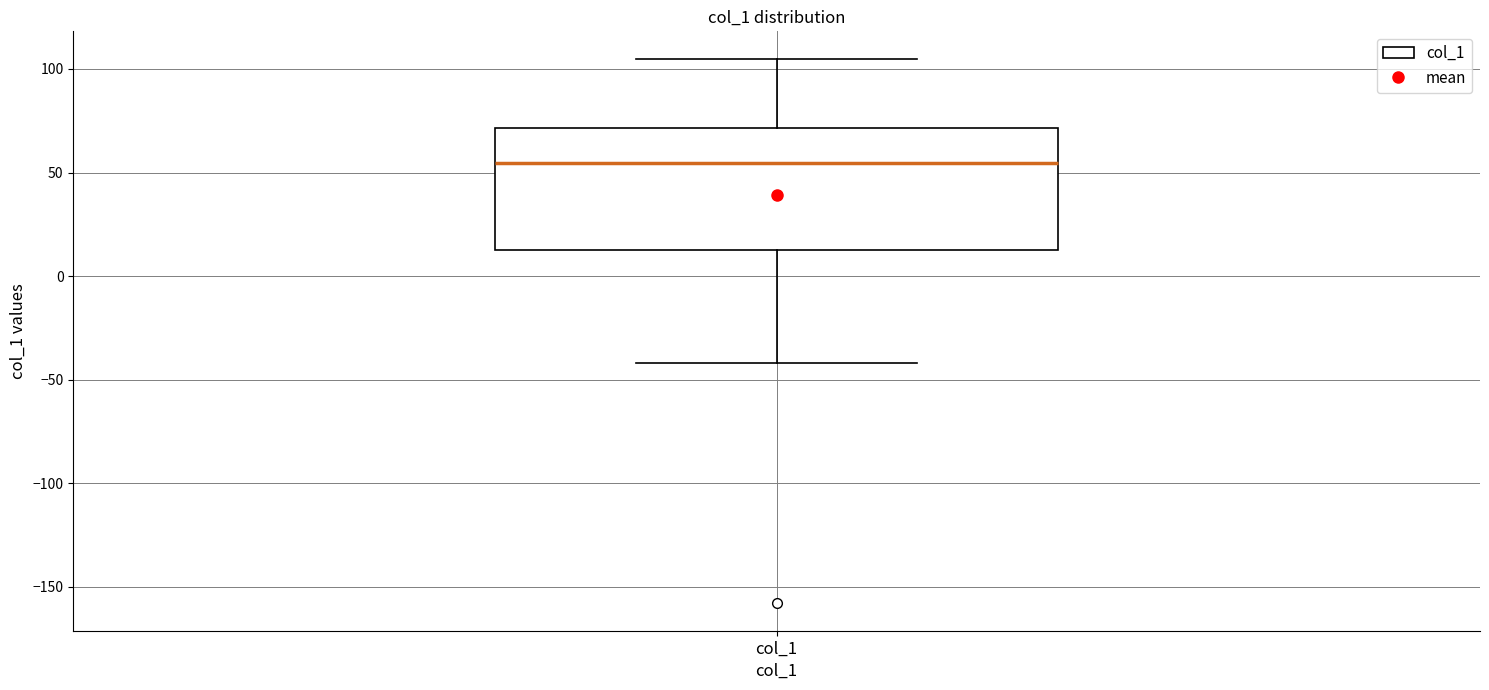

Transcribe this box plot: give where the median line is, the range the box spans, and where the two whiskers end, as read against the y-axis. The values are not printed on the chart, so give them approximately, as read against the axis.

median 55, box 15 to 70, whiskers -40 to 105